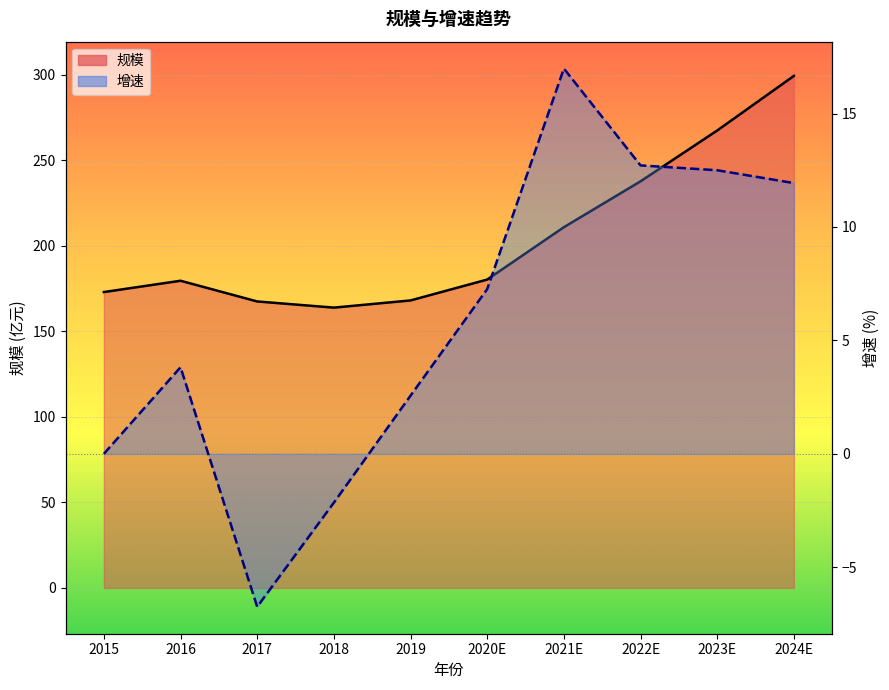

What is the difference between the second highest and second lowest values in the 规模 series?

99.9